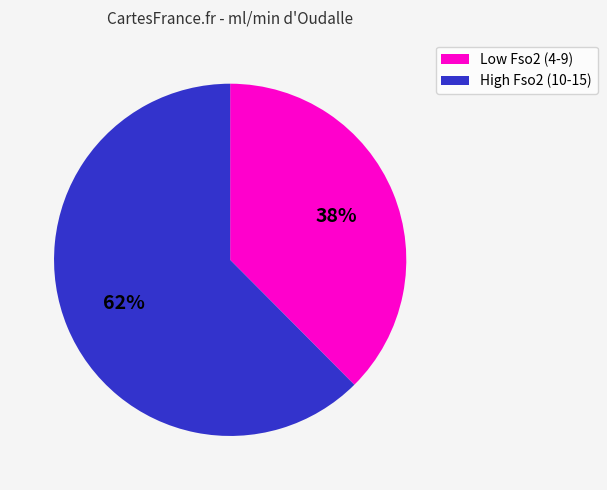

To the nearest percent, what is the average slice percentage?

50%